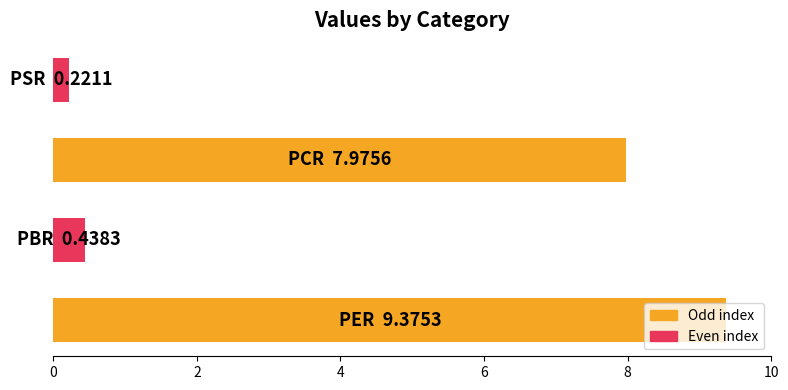

What is the difference between the second highest and minimum values?

7.8